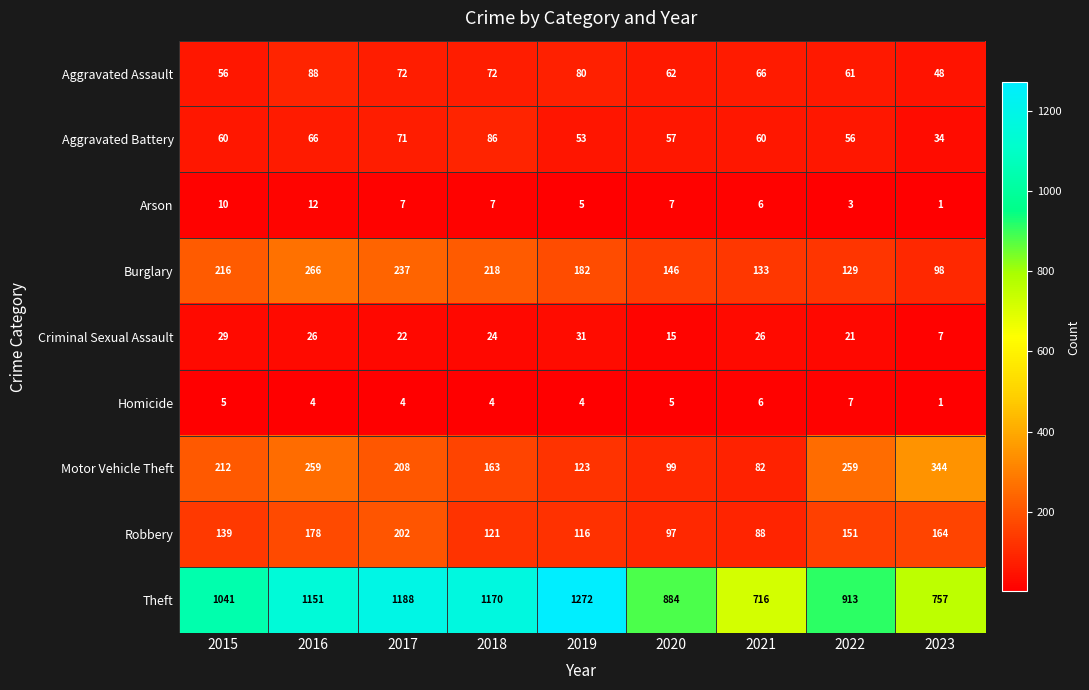

What is the spread (max minus min) of values at 2019?

1268